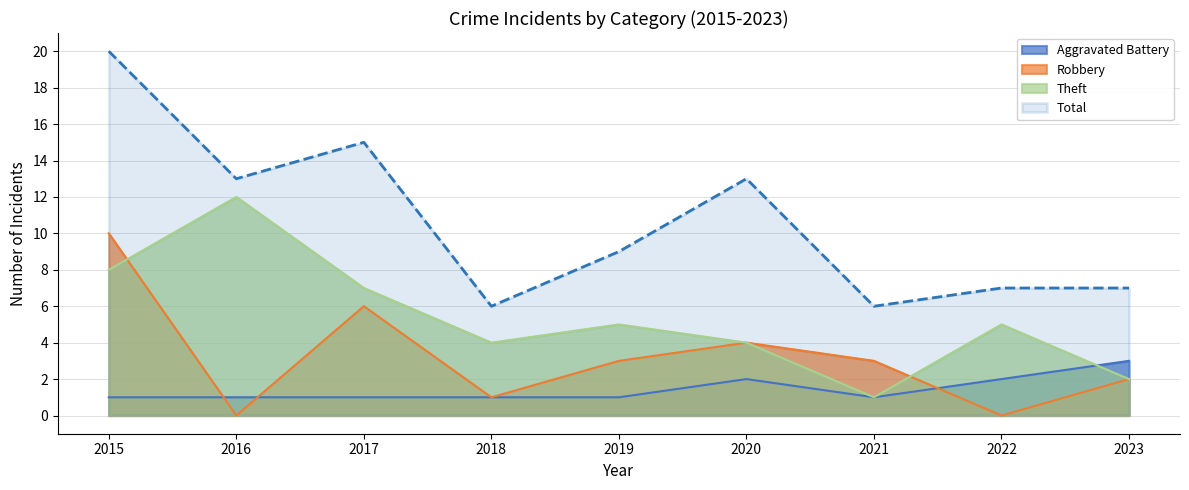

Between 2018 and 2023, which is larger?

2023